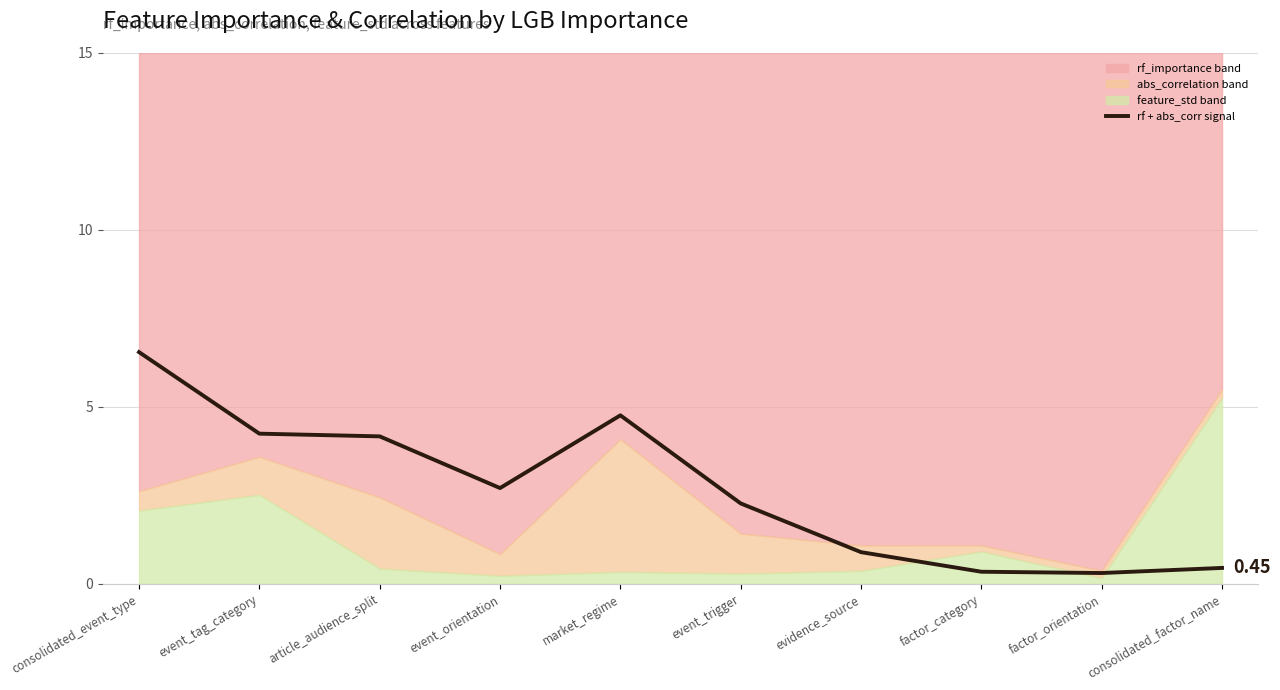

Where is the first local maximum?

market_regime